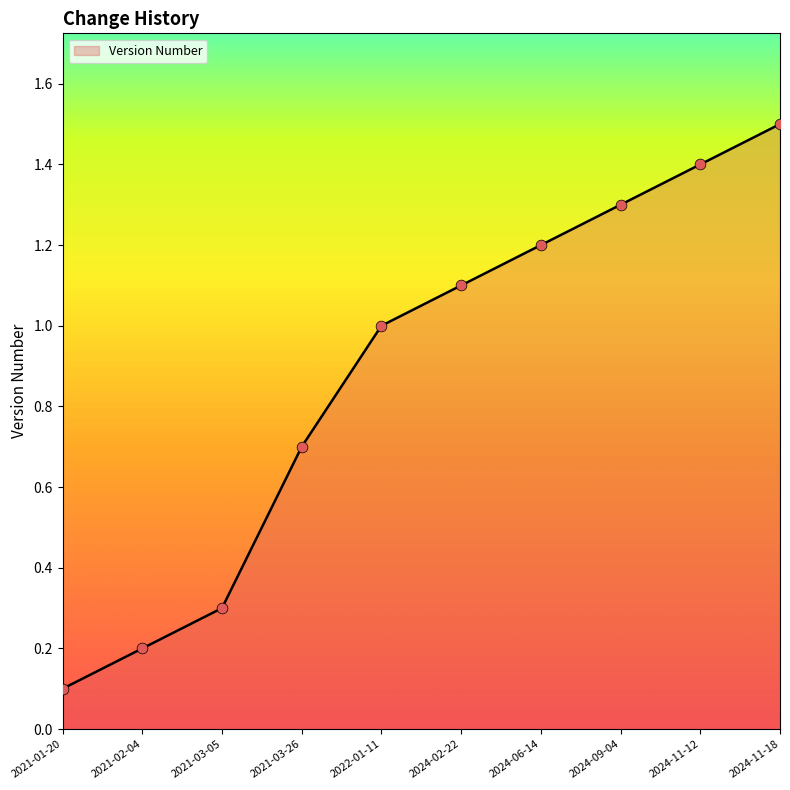

Which has a higher value, 2024-06-14 or 2022-01-11?

2024-06-14